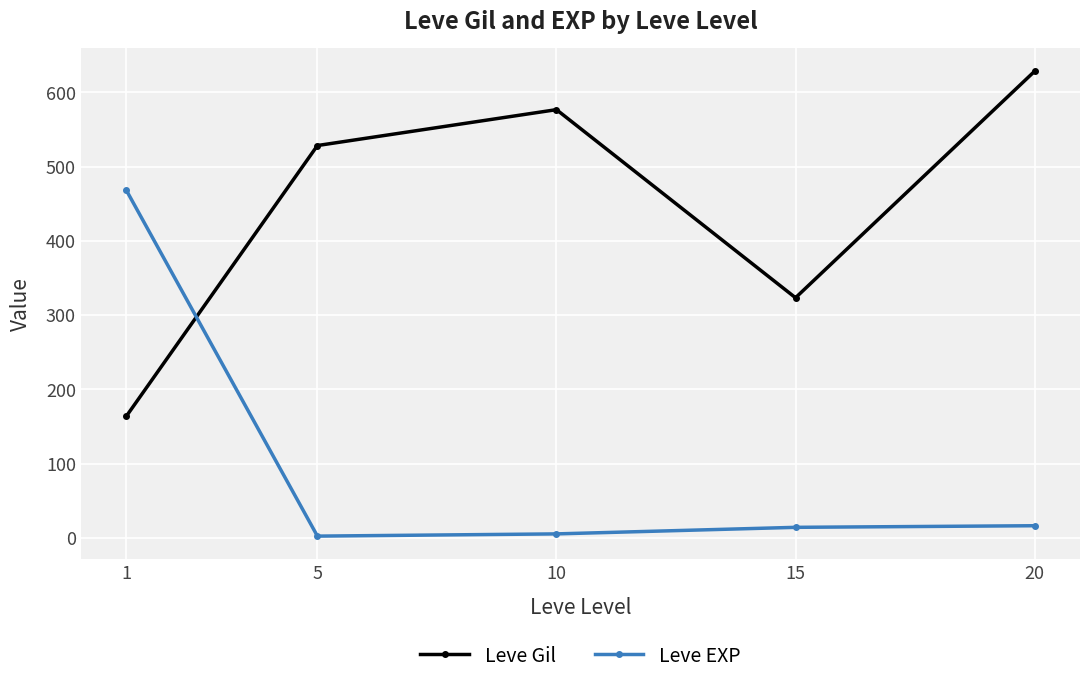

Which category has the highest value in the Leve Gil series?

20